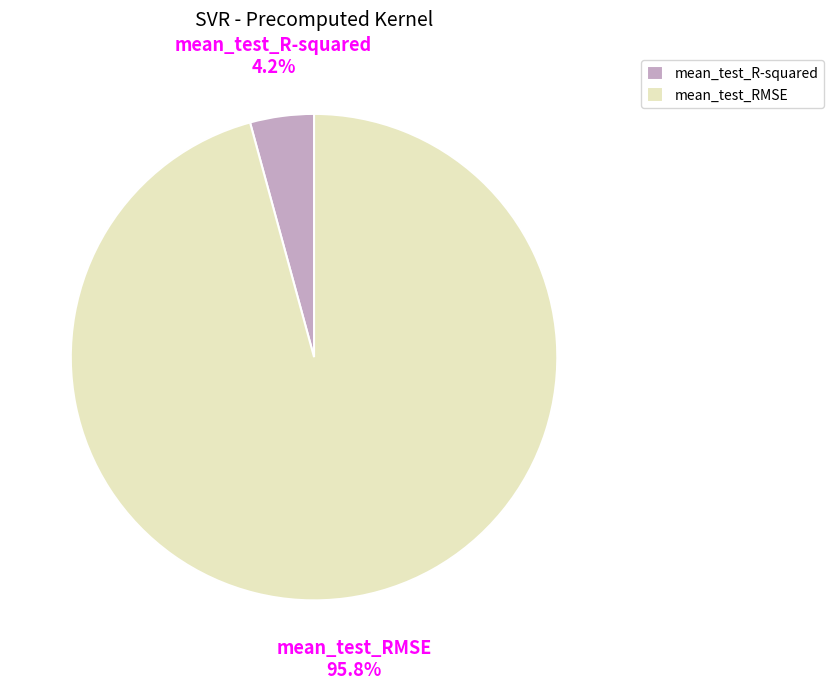

Count the number of slices in the pie.

2